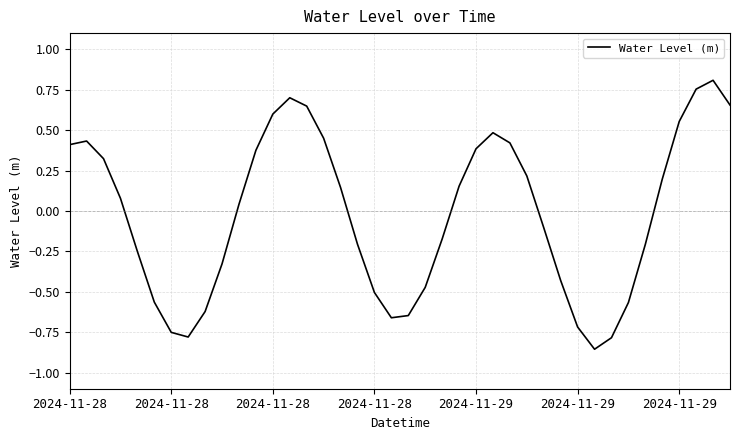

How many categories are shown in the chart?

40